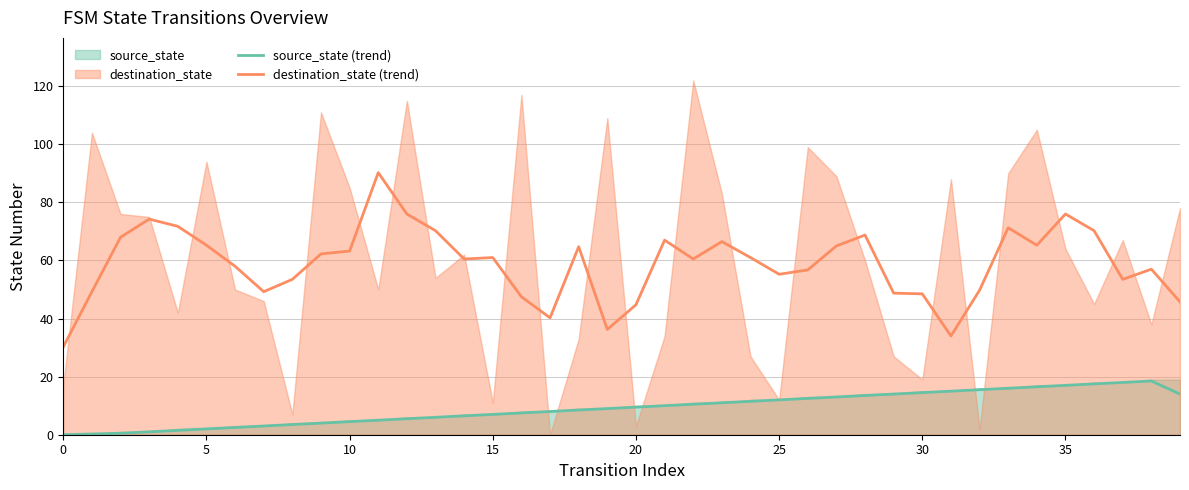

Reading left to right, extract all data points from this chart.

source_state (trend): 0.0	0.2	0.5	1.0	1.5	2.0	2.5	3.0	3.5	4.0	4.5	5.0	5.5	6.0	6.5	7.0	7.5	8.0	8.5	9.0	9.5	10.0	10.5	11.0	11.5	12.0	12.5	13.0	13.5	14.0	14.5	15.0	15.5	16.0	16.5	17.0	17.5	18.0	18.5	14.0
destination_state (trend): 30.2	49.2	68.0	74.2	71.8	65.2	58.0	49.2	53.5	62.2	63.2	90.2	76.0	70.2	60.5	61.0	47.5	40.2	64.8	36.2	44.8	67.0	60.5	66.5	61.0	55.2	56.8	65.0	68.8	48.8	48.5	34.0	49.8	71.2	65.2	76.0	70.2	53.5	57.0	45.8